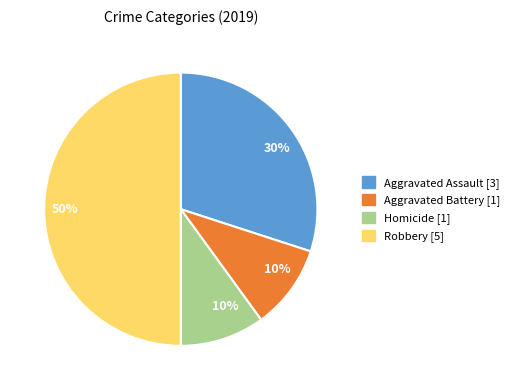

To the nearest percent, what is the average slice percentage?

25%